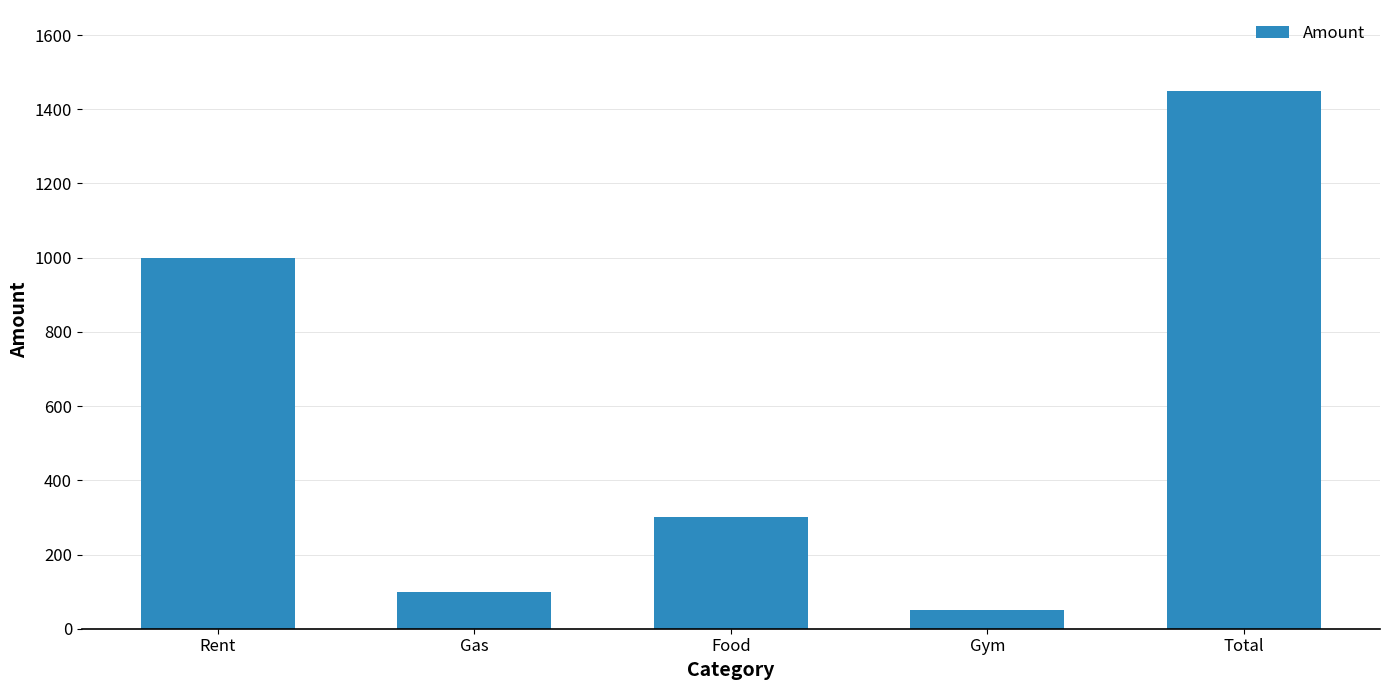

What is the smallest value displayed?

50